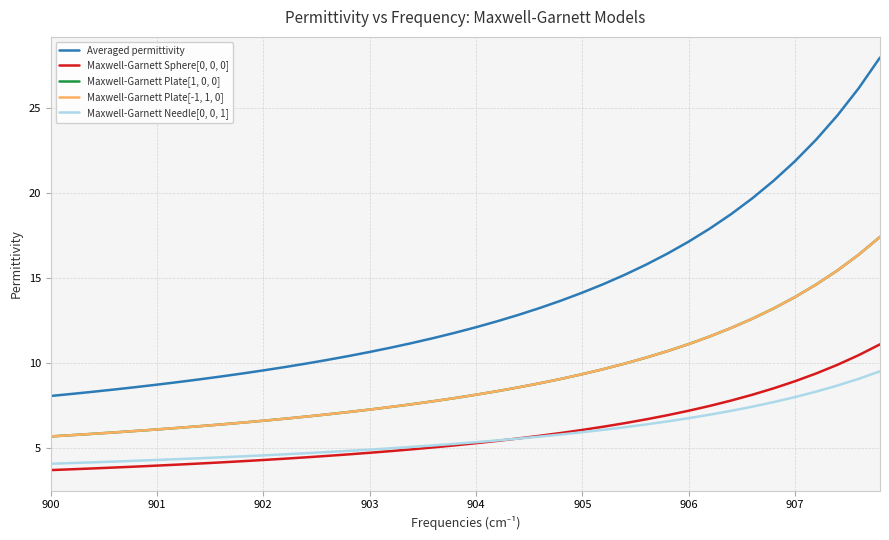

What is the smallest value displayed?

3.7